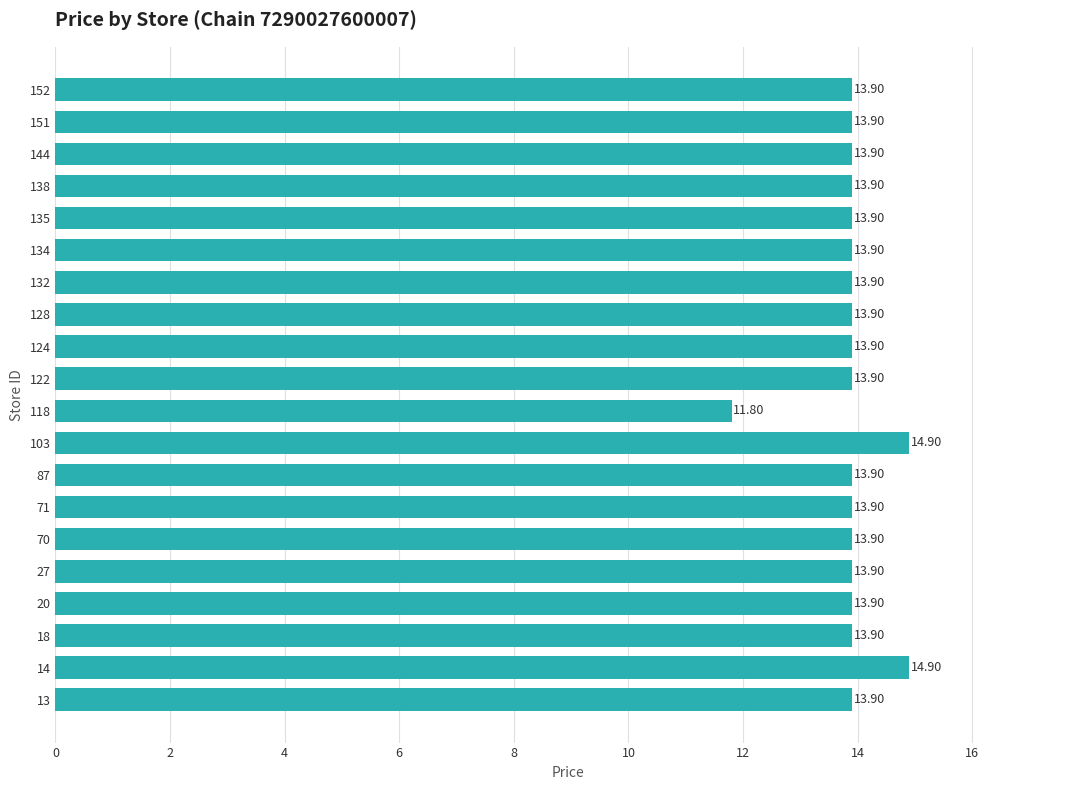

How many bars are there in total?

20